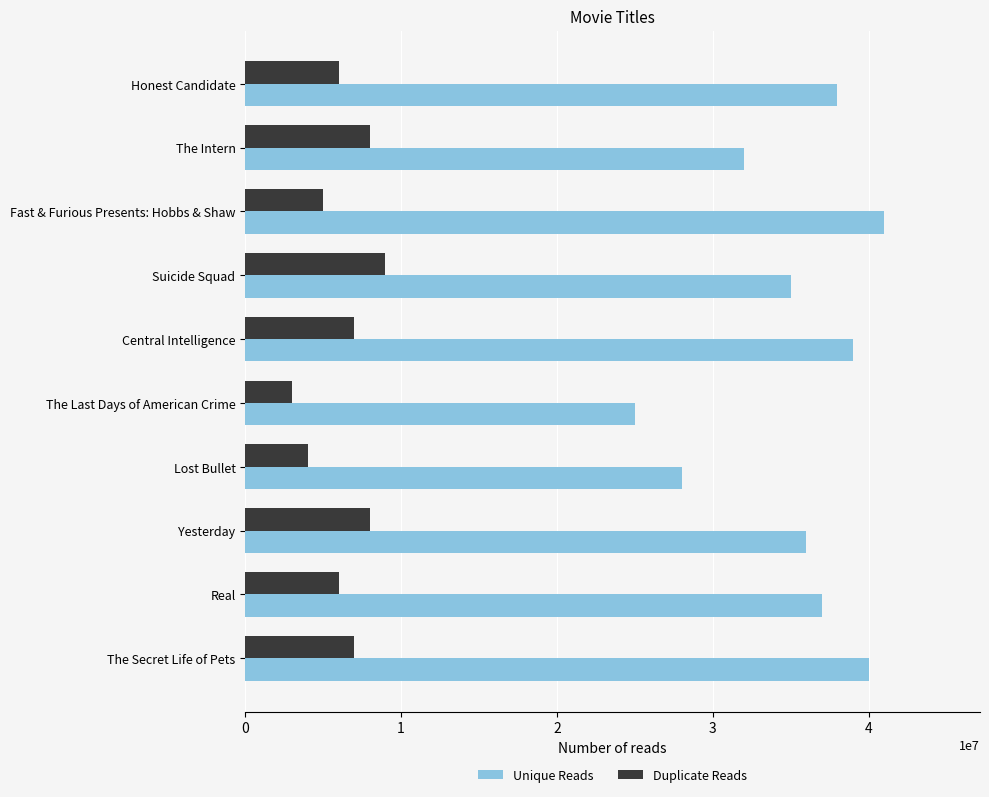

Reading right to left, transcribe all the data shown in this chart.

Unique Reads: 40000000	37000000	36000000	28000000	25000000	39000000	35000000	41000000	32000000	38000000
Duplicate Reads: 7000000	6000000	8000000	4000000	3000000	7000000	9000000	5000000	8000000	6000000